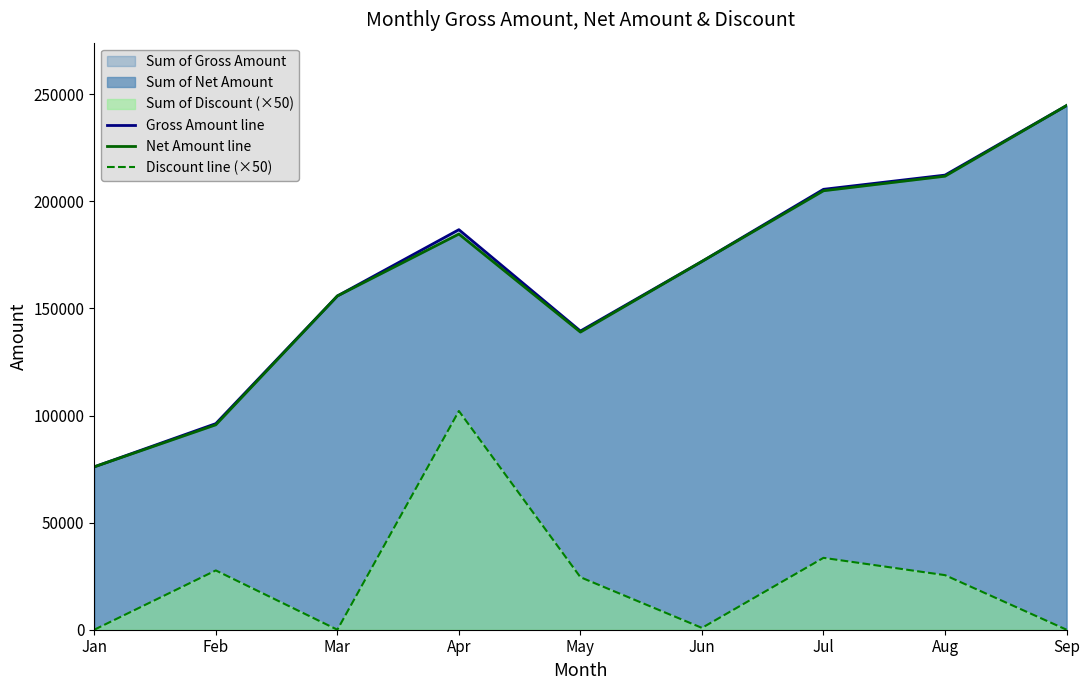

What is the value of the Net Amount line point at the 1st from the left?

76064.0